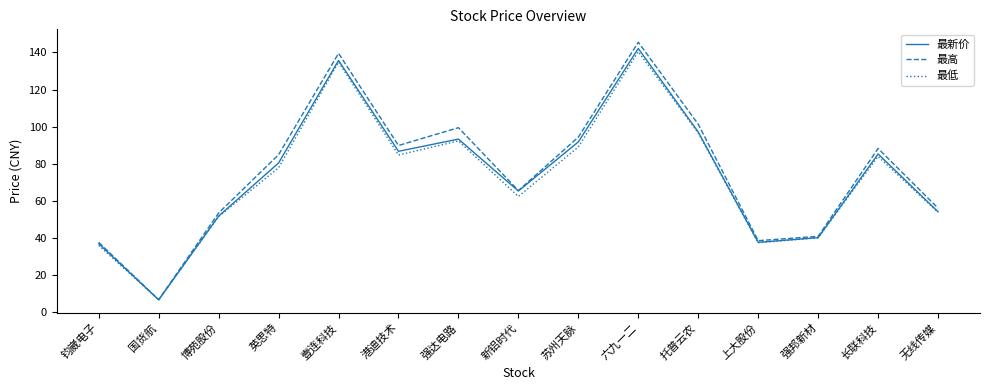

The 最低 series shows 134.8 at 壹连科技. True or false?

True